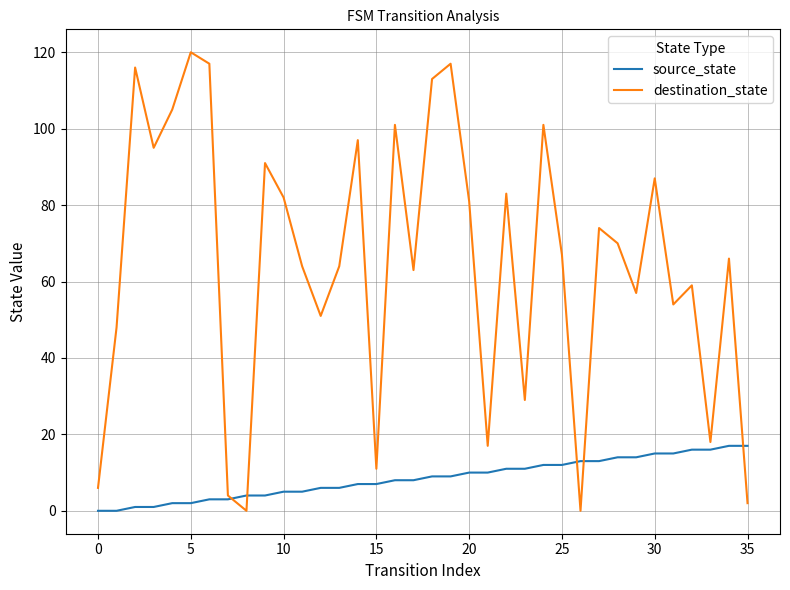

Which series has the widest spread of values?

destination_state